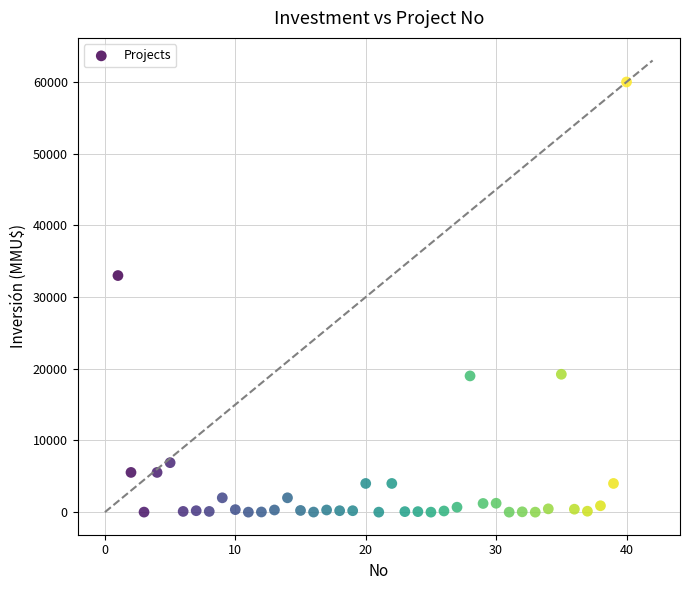

What Y value in the scatter plot is closest to 30000?

33000